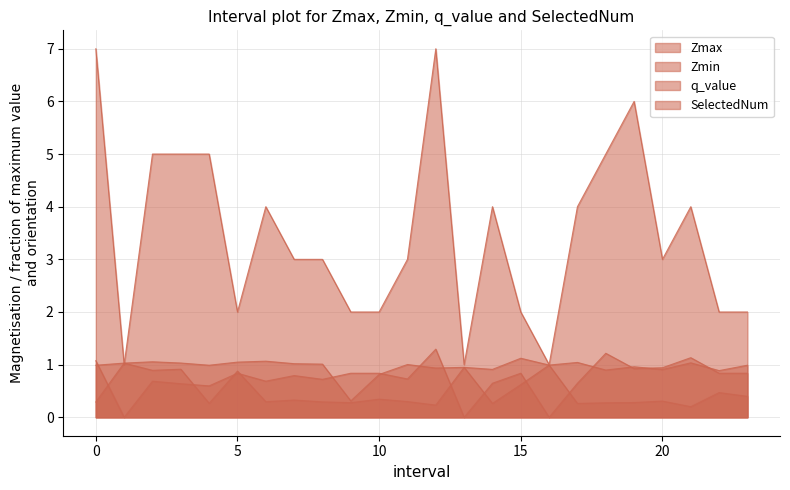

List the labels in order of SelectedNum value, largest first.

0.0, 12.0, 19.0, 2.0, 3.0, 4.0, 18.0, 6.0, 14.0, 17.0, 21.0, 7.0, 8.0, 11.0, 20.0, 5.0, 9.0, 10.0, 15.0, 22.0, 23.0, 1.0, 13.0, 16.0